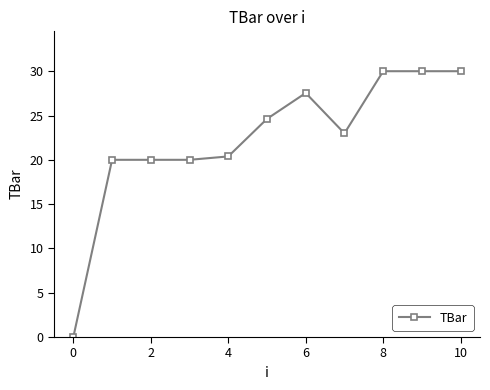

What is the value of the 8th point from the left?

23.0